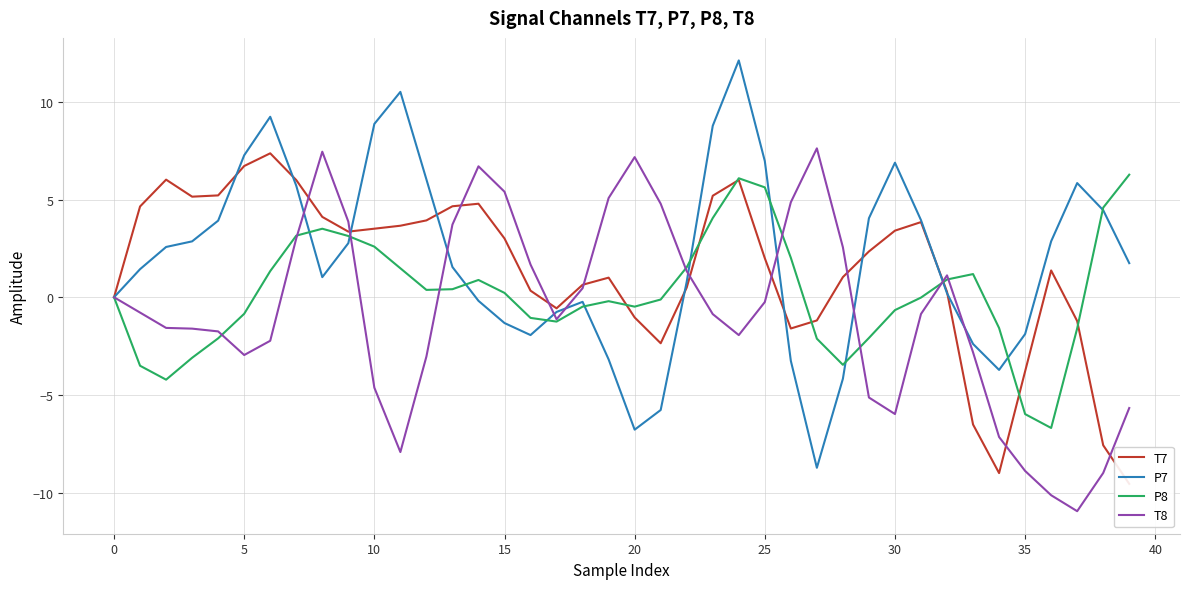

What is the smallest value displayed?

-11.0